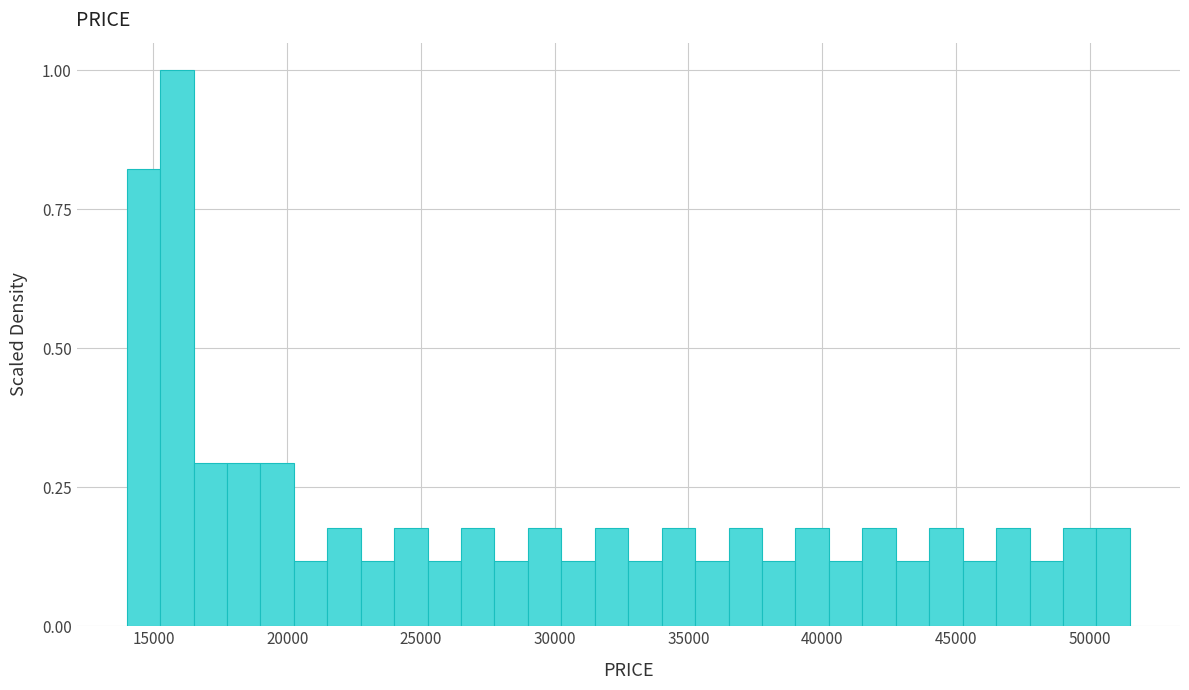

Around what value on the x-axis is the tallest bar? Give the approximate position of its centre, as read against the axis.

16000